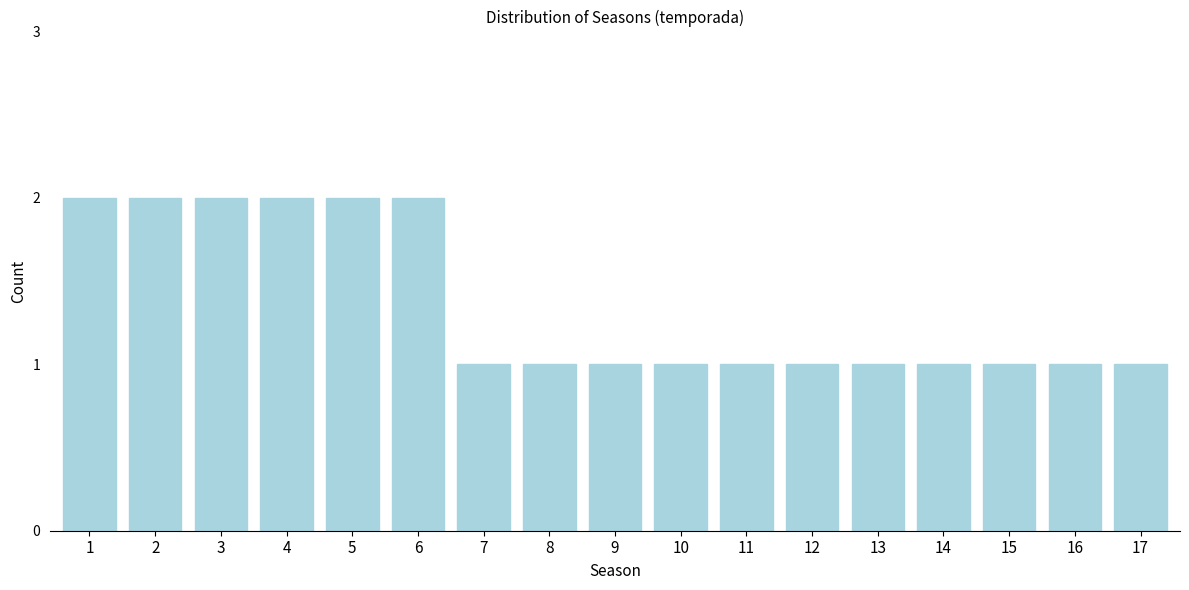

Reading left to right, list all the values displayed in this chart.

1=2	2=2	3=2	4=2	5=2	6=2	7=1	8=1	9=1	10=1	11=1	12=1	13=1	14=1	15=1	16=1	17=1